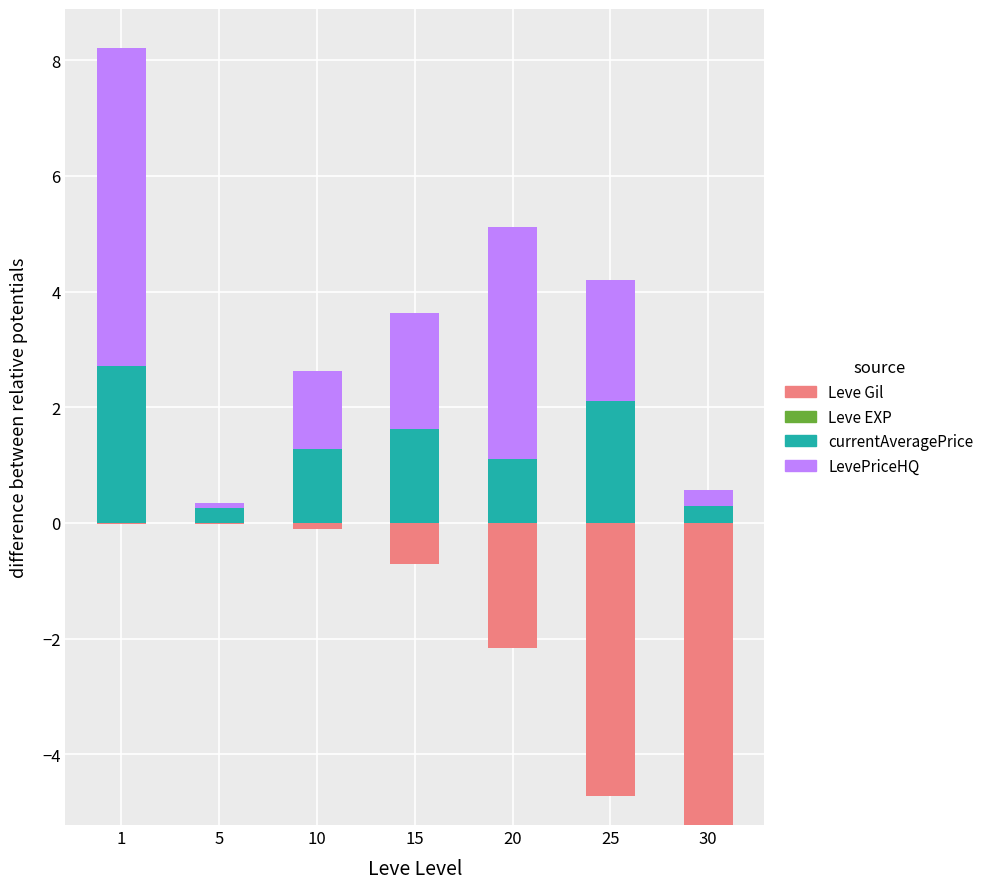

Does the chart contain any negative values?

No